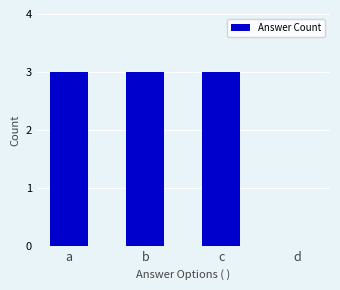

What value does the data have at c?

3